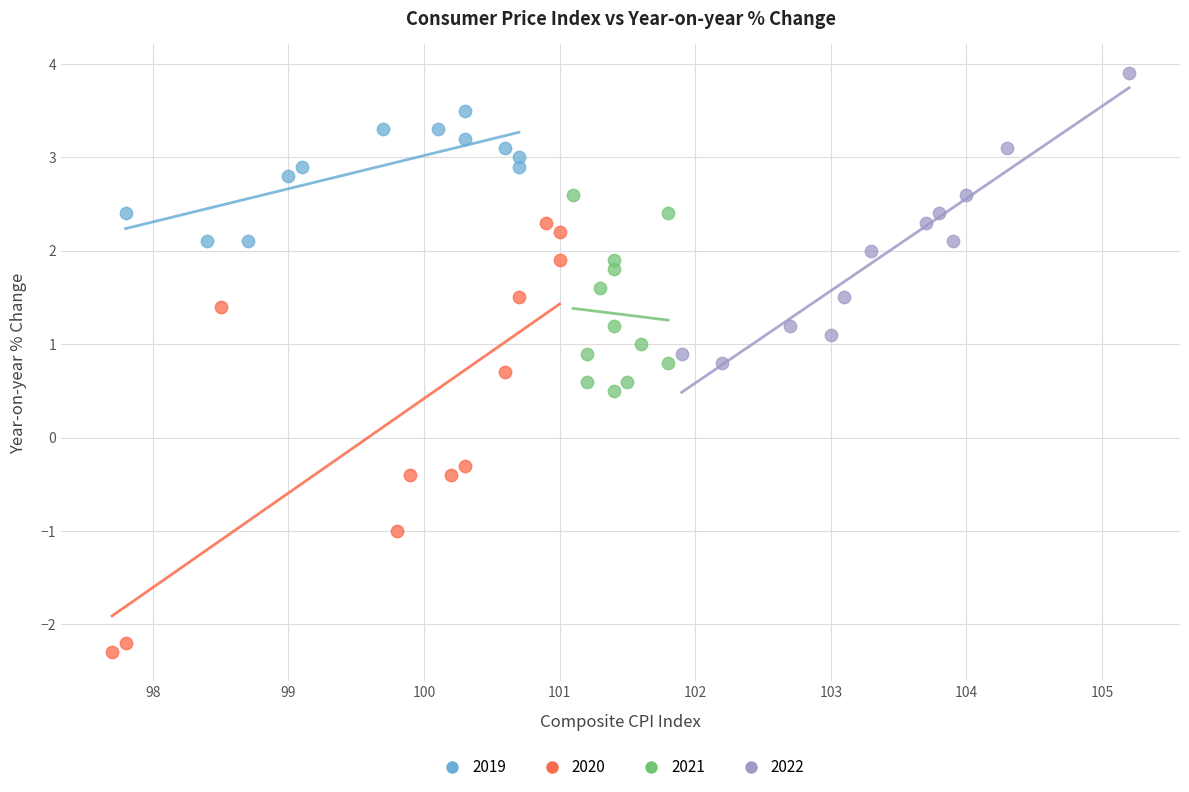

Which series has the widest spread of Y values?

2020